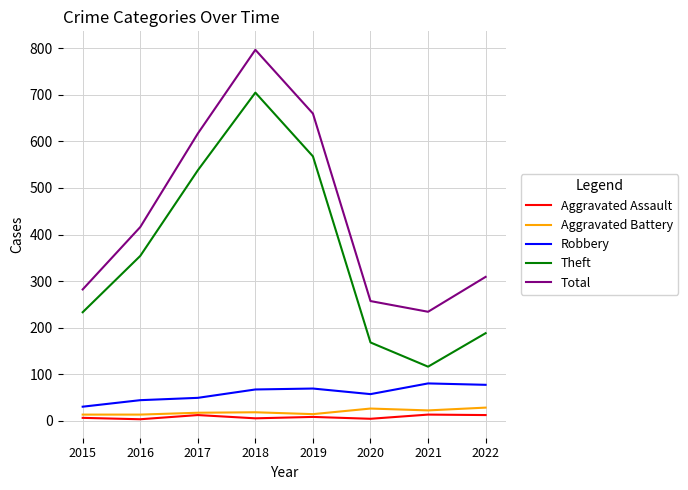

True or false: Robbery and Theft intersect in this chart.

False